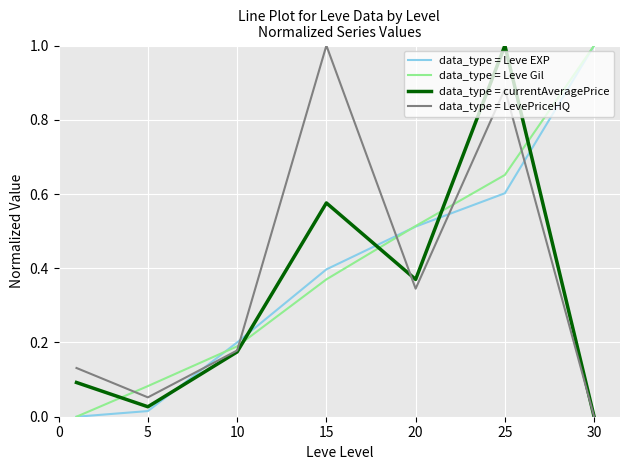

What is the maximum value for data_type = Leve Gil?

1.0